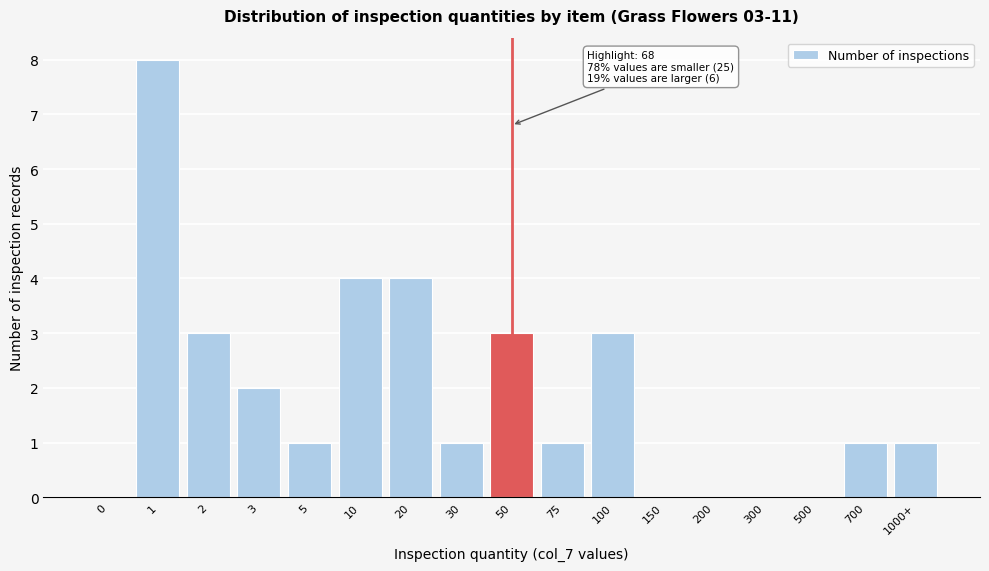

Reading left to right, extract all data points from this chart.

0=0	1=8	2=3	3=2	5=1	10=4	20=4	30=1	50=3	75=1	100=3	150=0	200=0	300=0	500=0	700=1	1000+=1